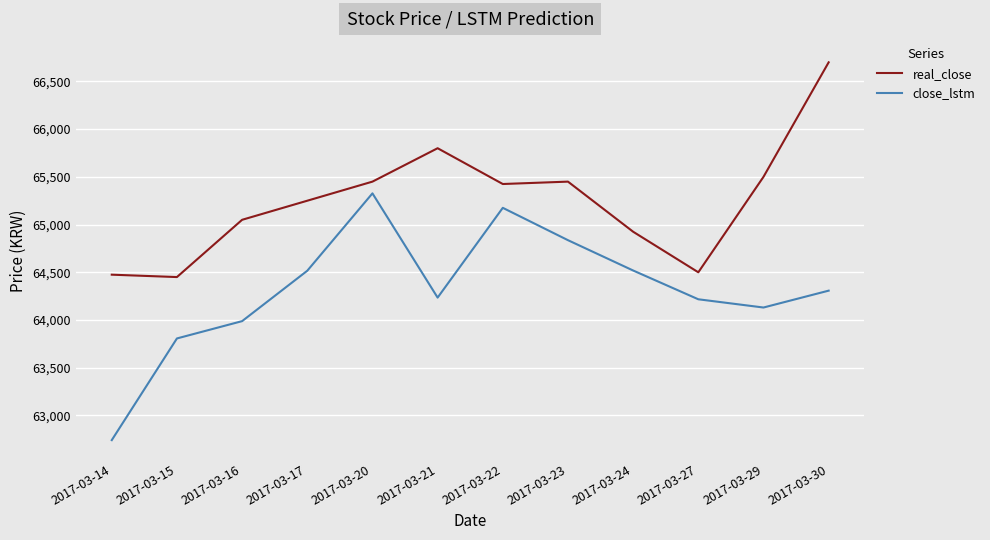

How many series are shown in this chart?

2